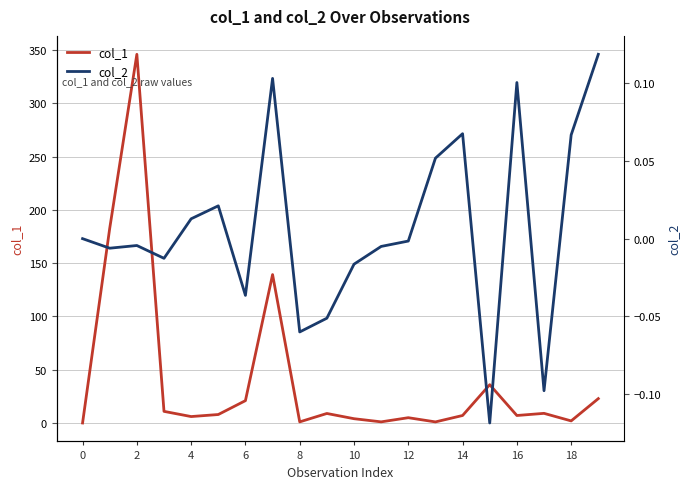

Reading left to right, list all the values displayed in this chart.

col_1: 0.0	182.7	346.1	10.9	6.0	7.9	21.0	139.3	1.0	8.9	4.0	1.1	5.0	1.0	7.0	35.9	7.0	9.0	2.0	22.9
col_2: 0.0	-0.0	-0.0	-0.0	0.0	0.0	-0.0	0.1	-0.1	-0.1	-0.0	-0.0	-0.0	0.1	0.1	-0.1	0.1	-0.1	0.1	0.1